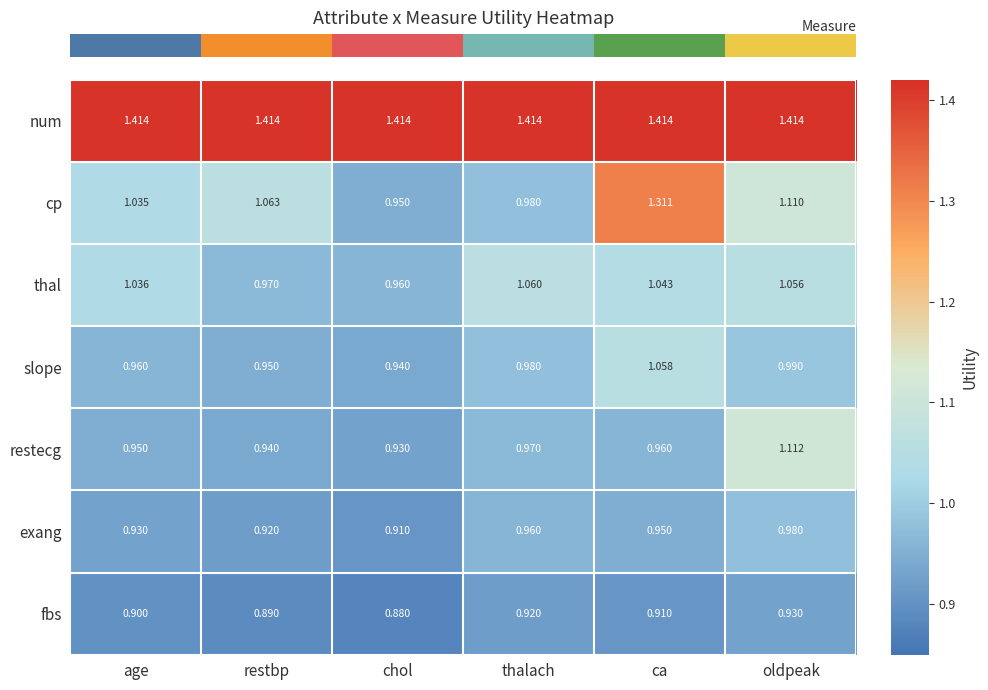

At which category is the sum across all series the highest?

ca